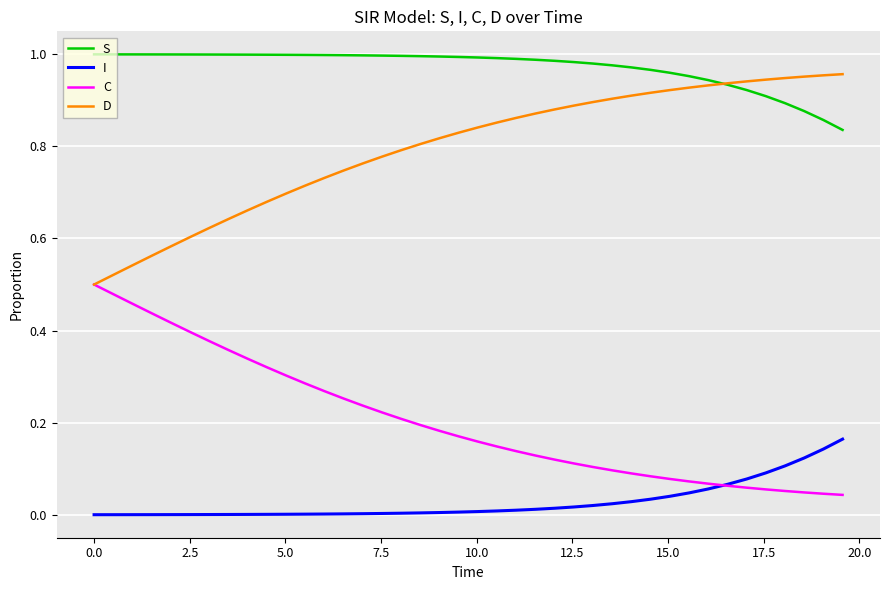

True or false: D and S cross at least once.

True